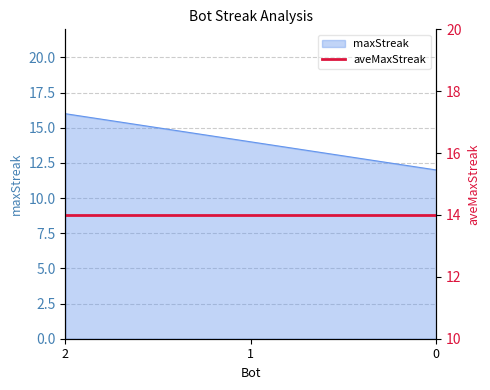

How many values exceed 14?

1